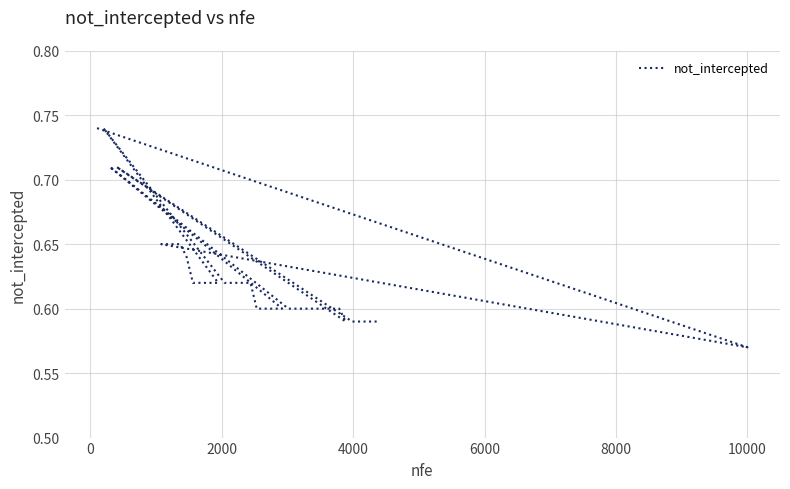

Does the chart display data point markers on the line(s)?

No